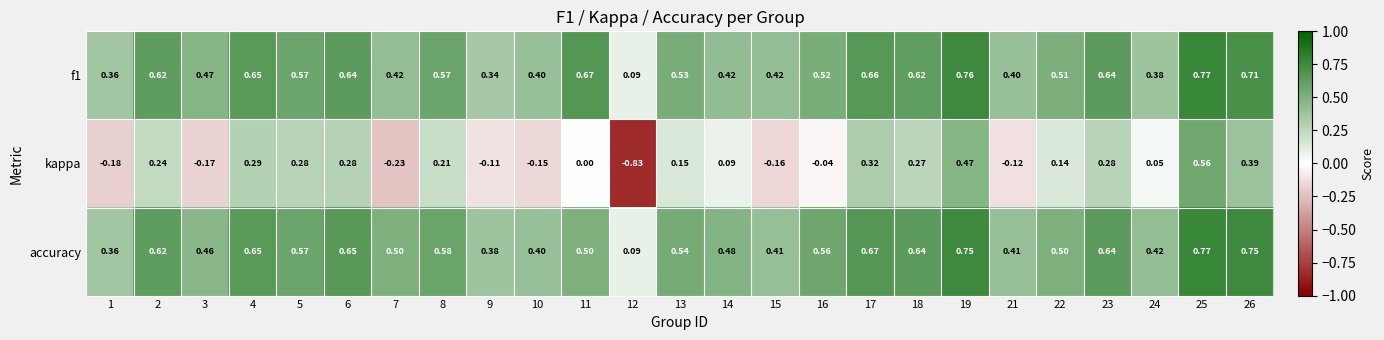

Which series has the largest total across all categories?

accuracy